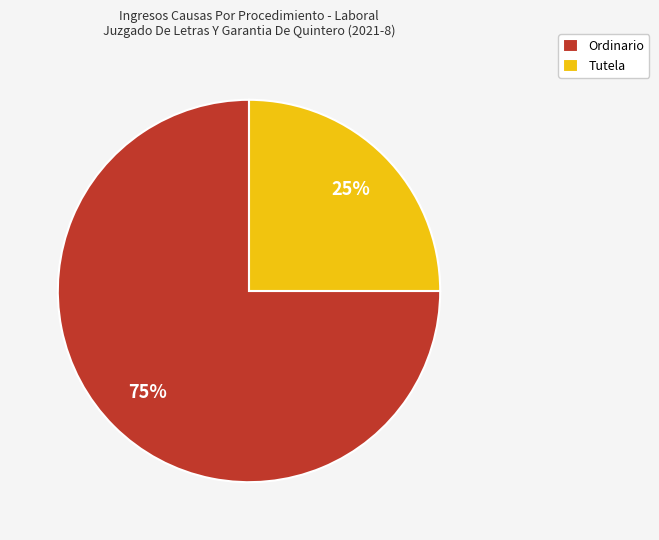

Which slice is the smallest?

Tutela